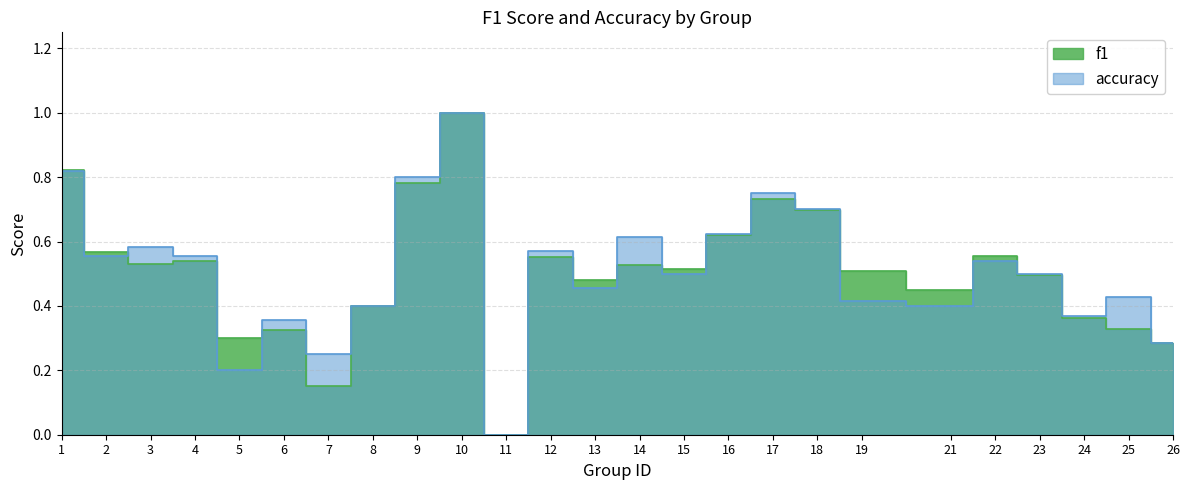

The accuracy series shows 0.2 at 14. True or false?

False